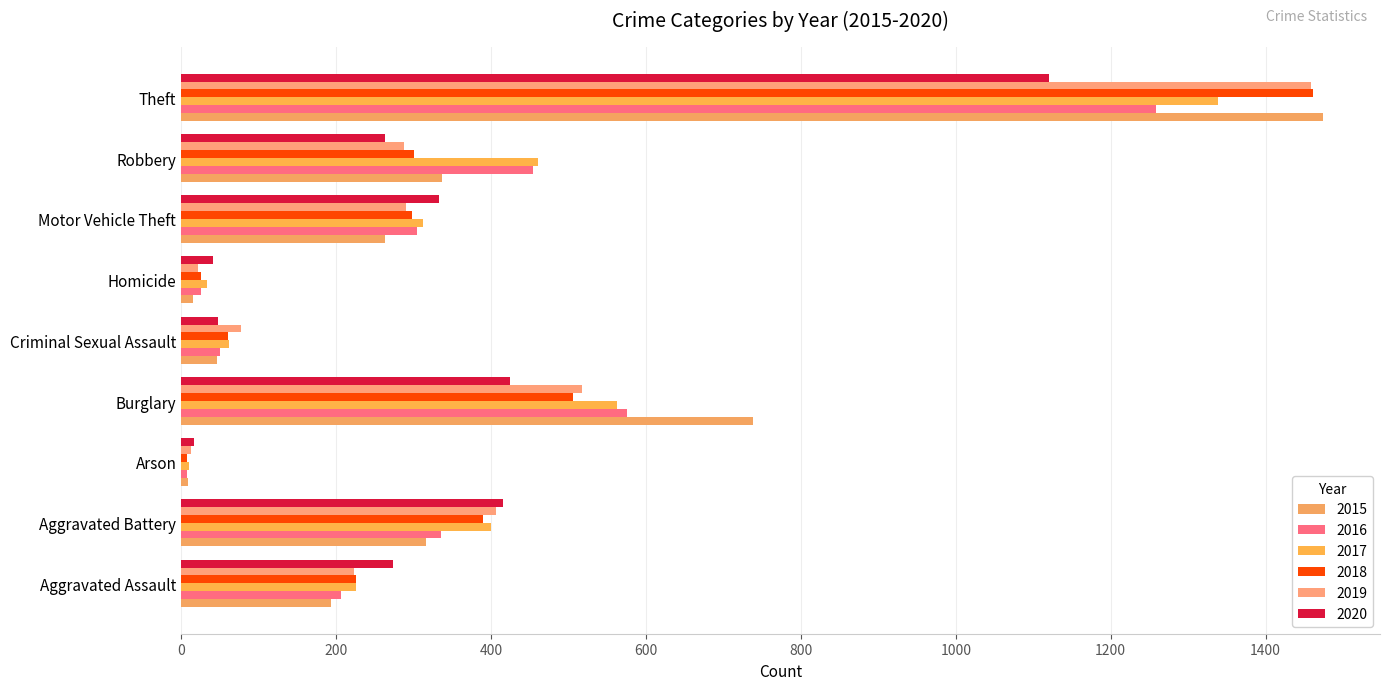

Count the number of data series in this chart.

6